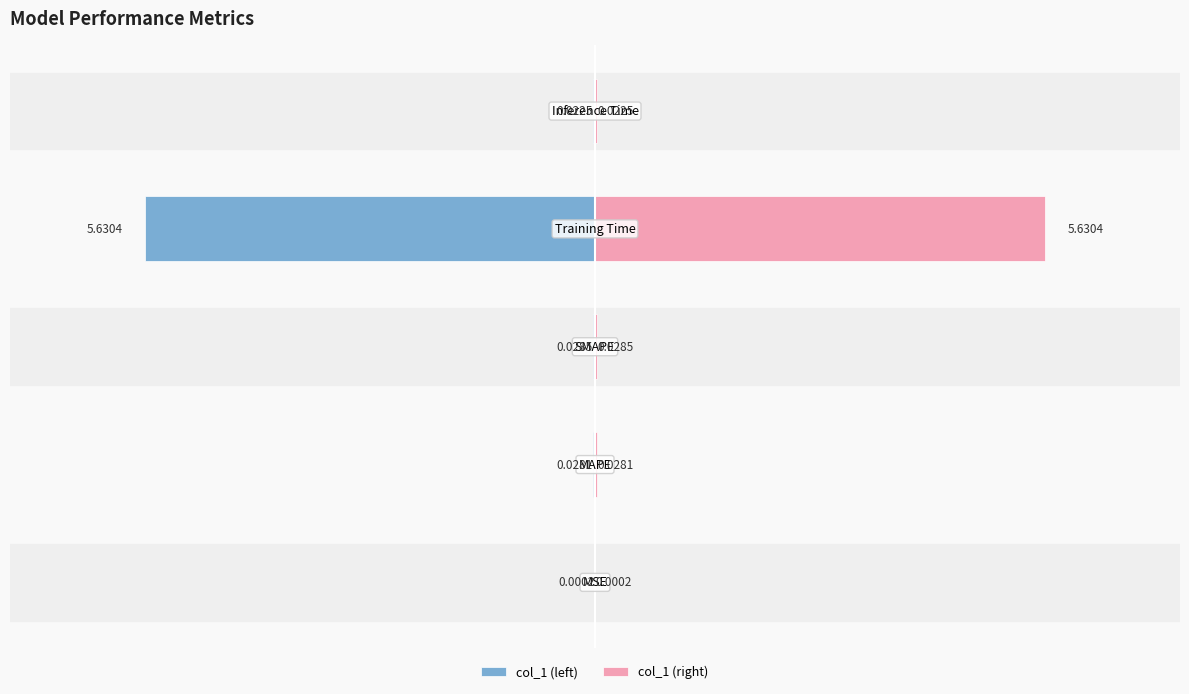

Is it true that col_1 (left) equals -0.0 at 4?

True